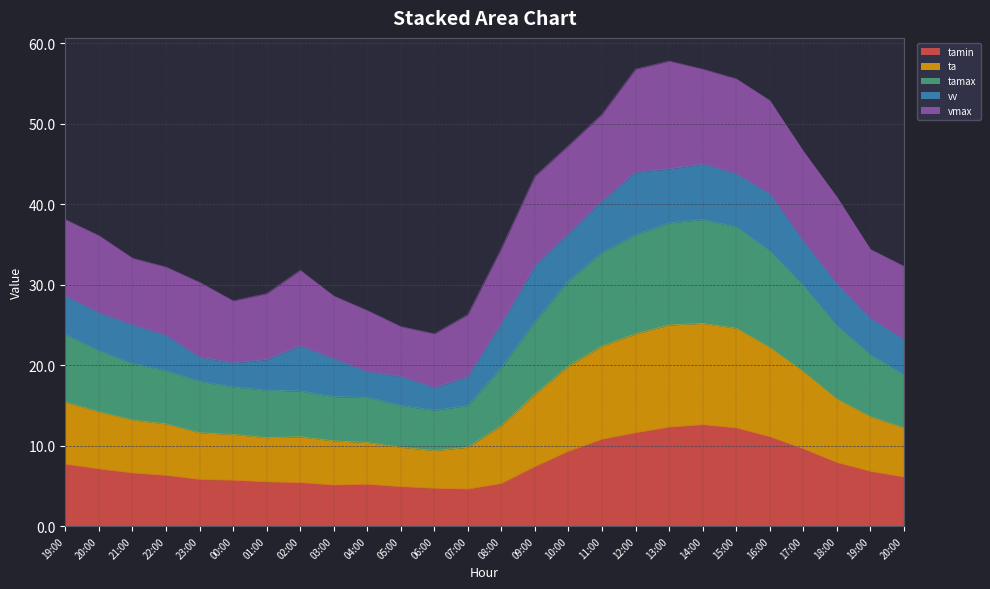

How many interior local peaks does the tamax series have?

1